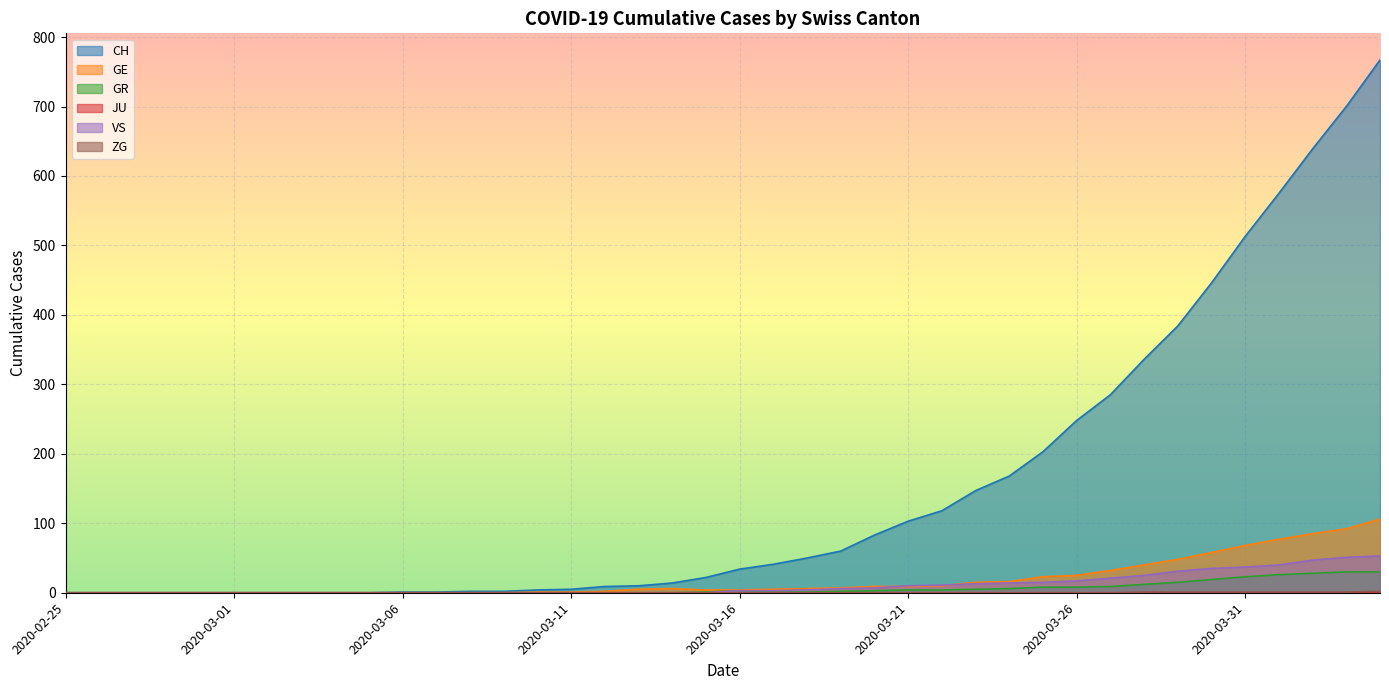

True or false: GR and ZG intersect in this chart.

False